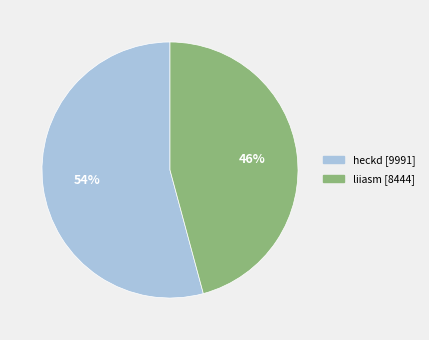

What is the smallest slice in the pie chart?

liiasm